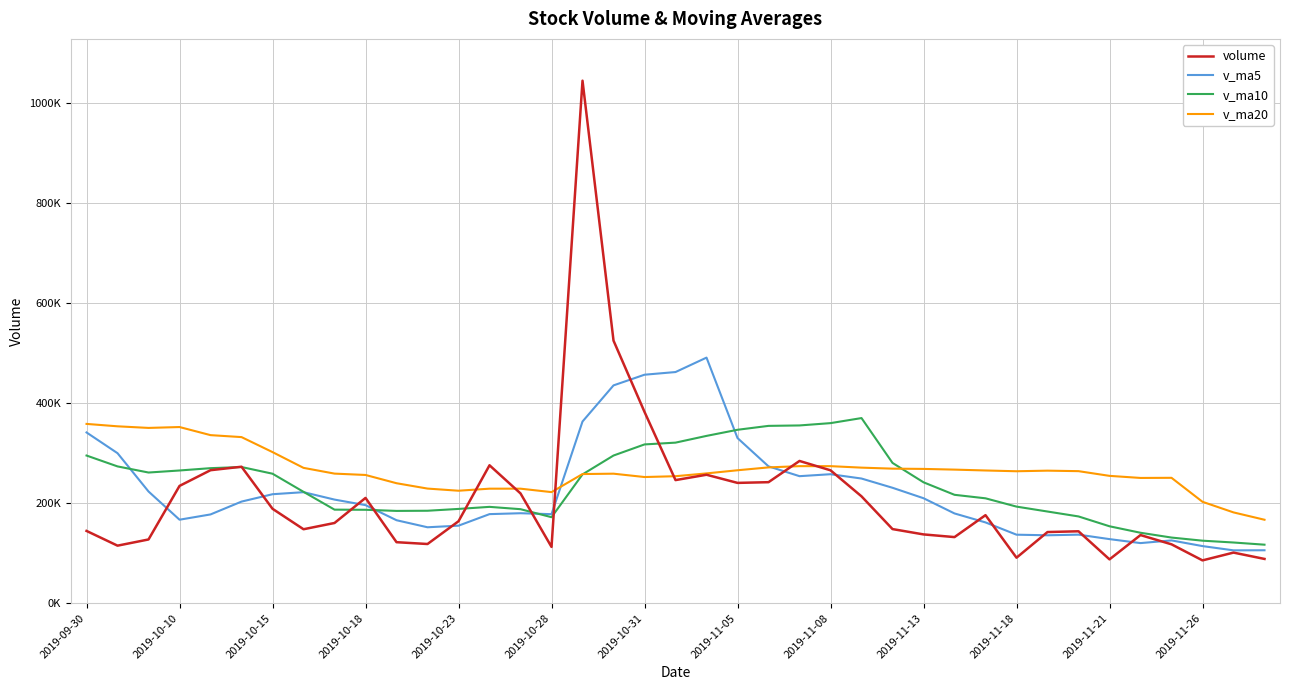

At which category is the sum across all series the highest?

16